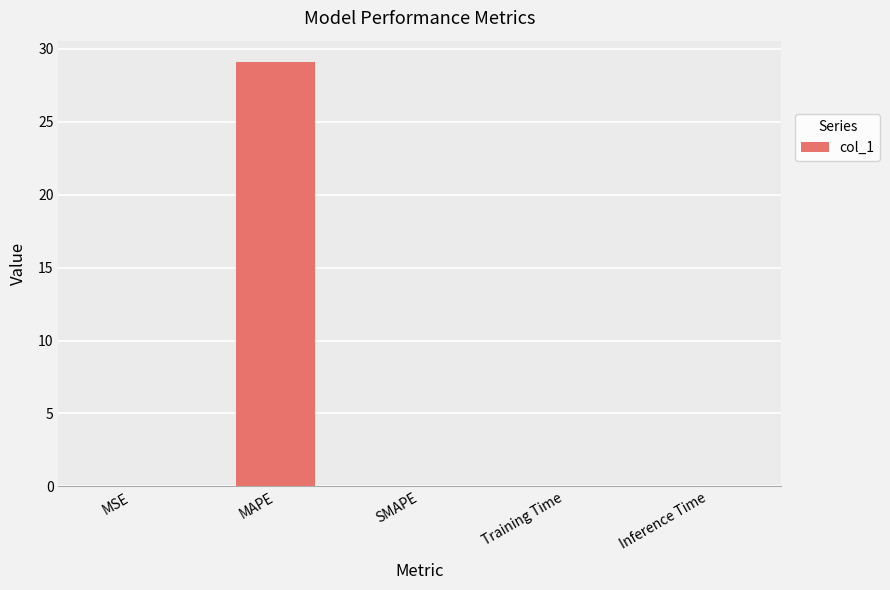

At which category does the chart reach its peak across all series?

MAPE